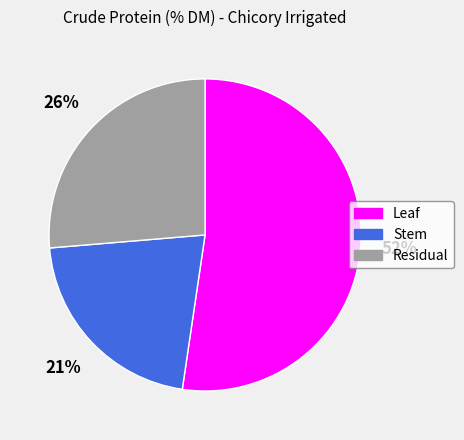

Which slice is the smallest?

Stem